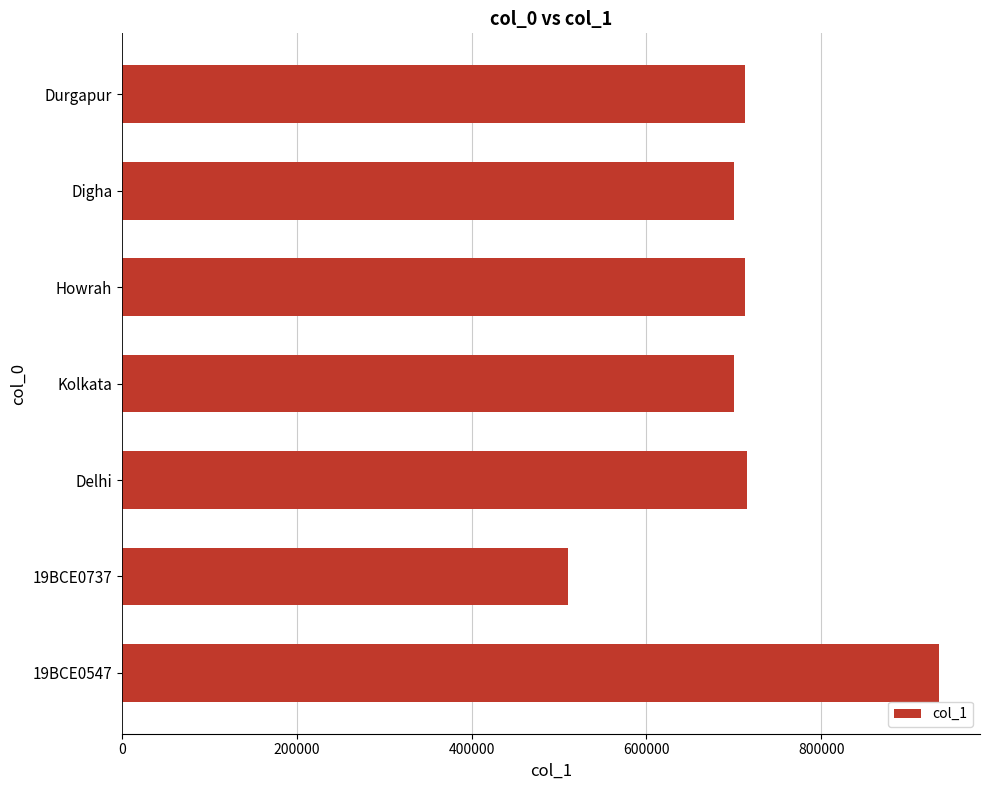

Is it true that the value at Digha is 911827?

False